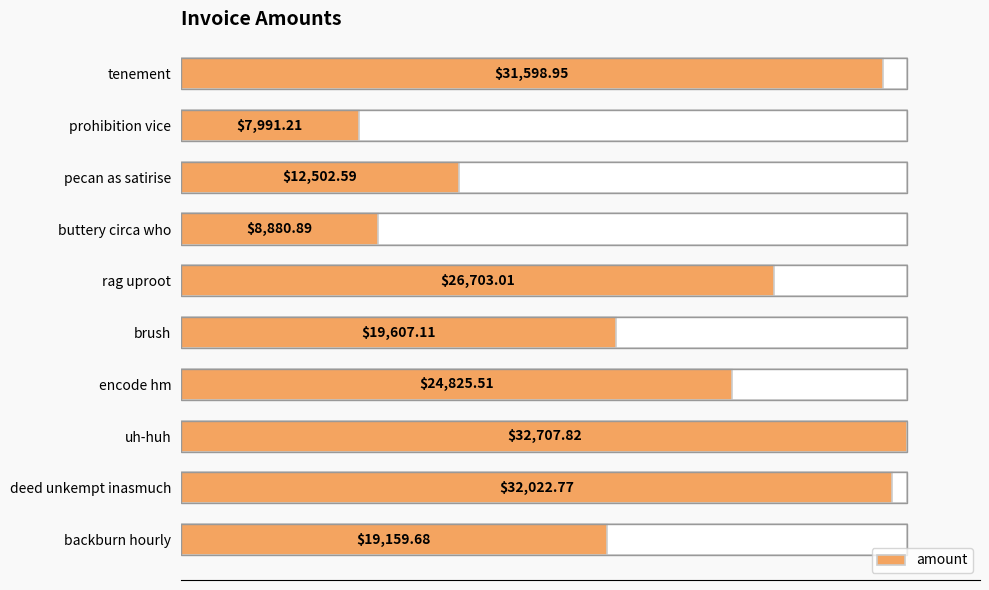

What is the maximum value shown in the chart?

32707.8